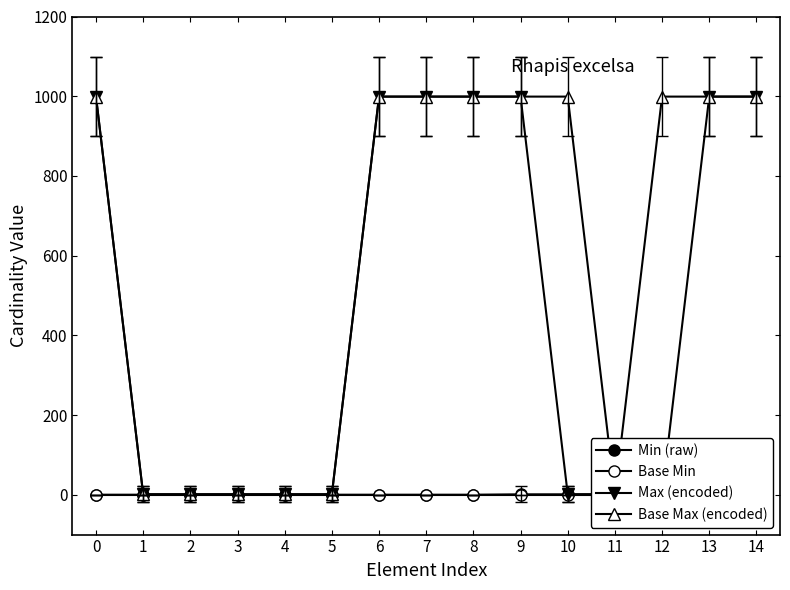

How many lines are shown in the chart?

4